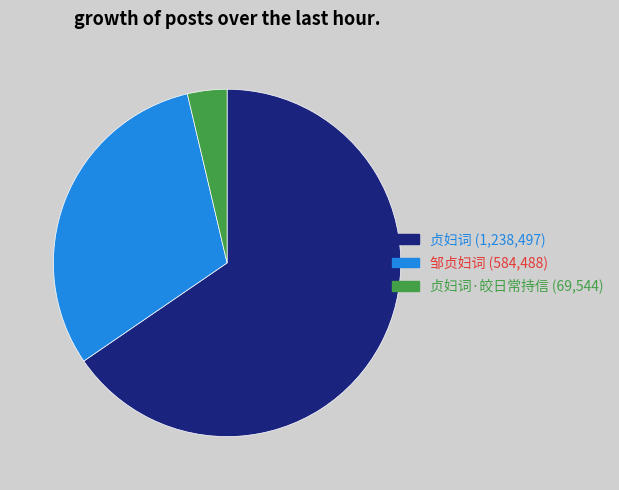

Is there any slice that represents more than half of the pie?

Yes